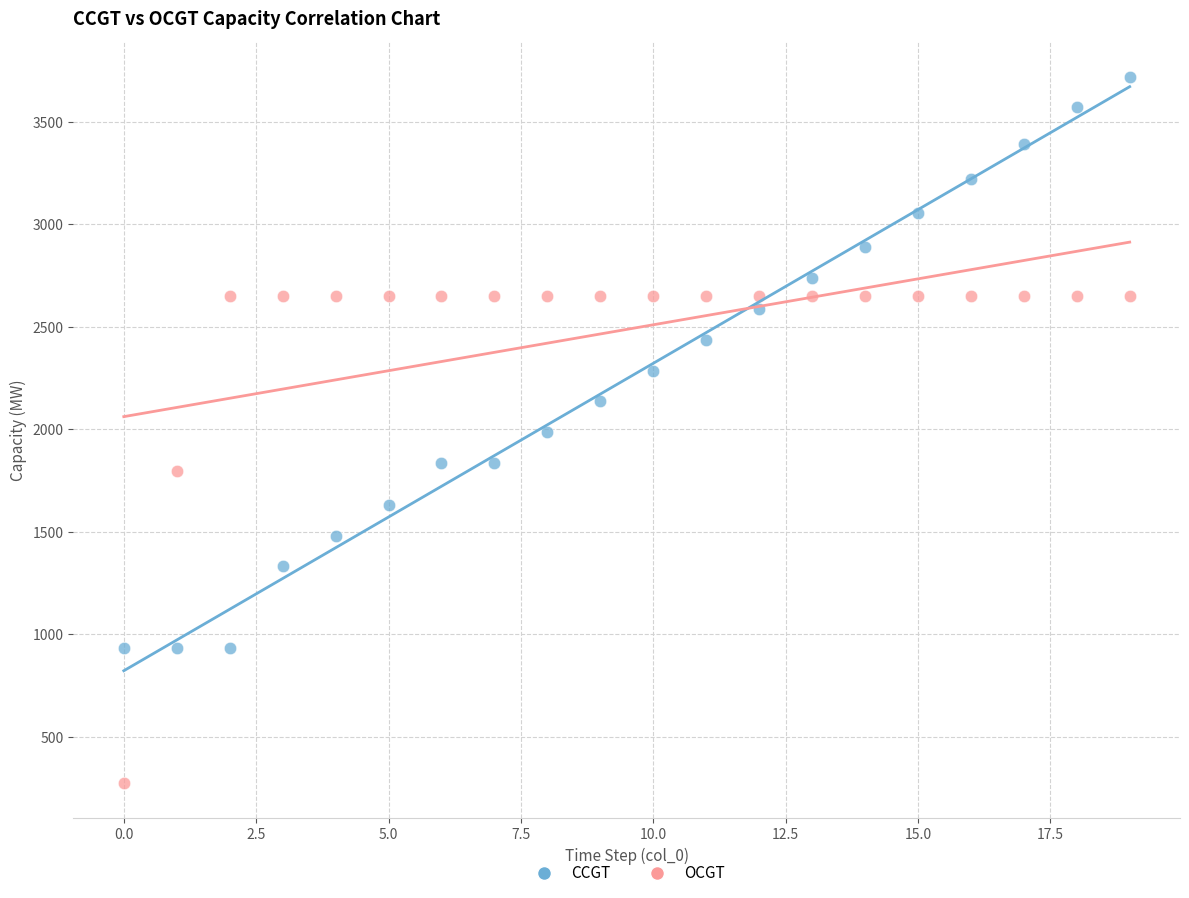

Across all data points, what is the range of Y values (max minus min)?

3445